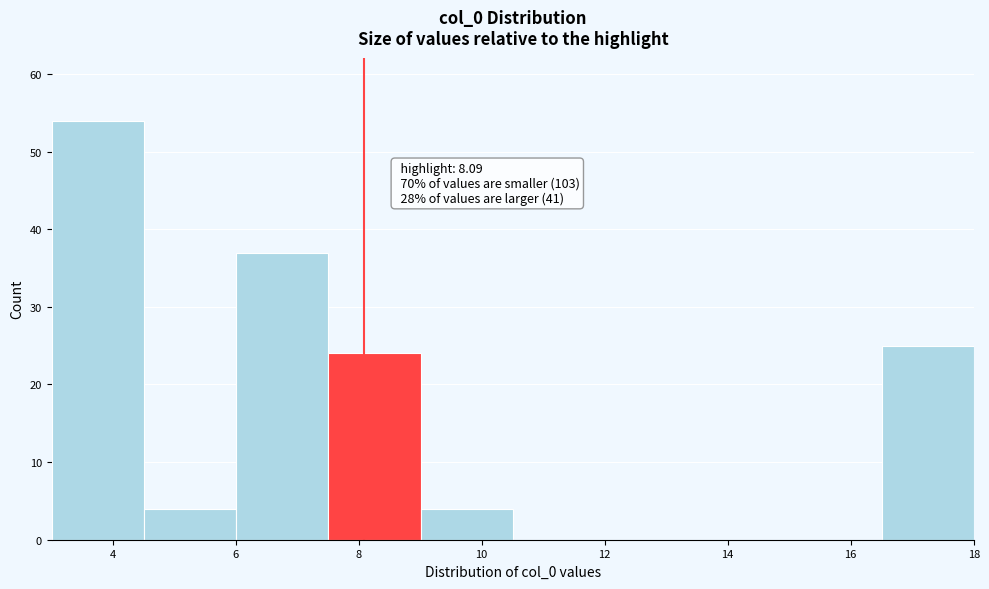

Over which range of the x-axis is the bar tallest?

3.0 to 4.6